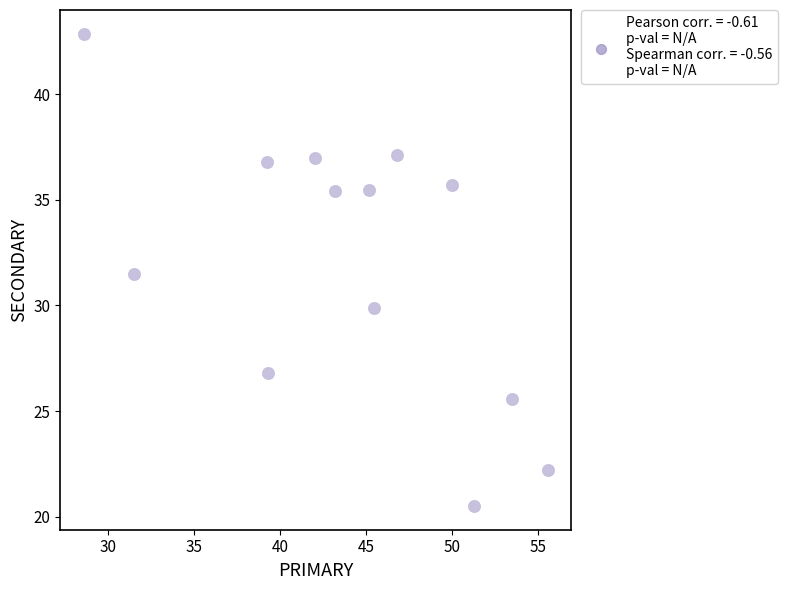

What Y value in the scatter plot is closest to 31?

31.5